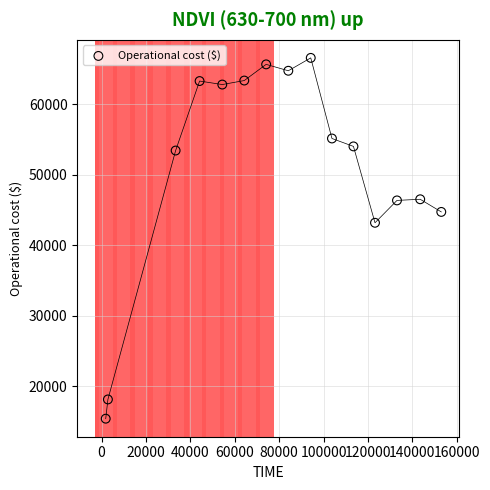

What is the range of X values (max minus min)?

151145.2